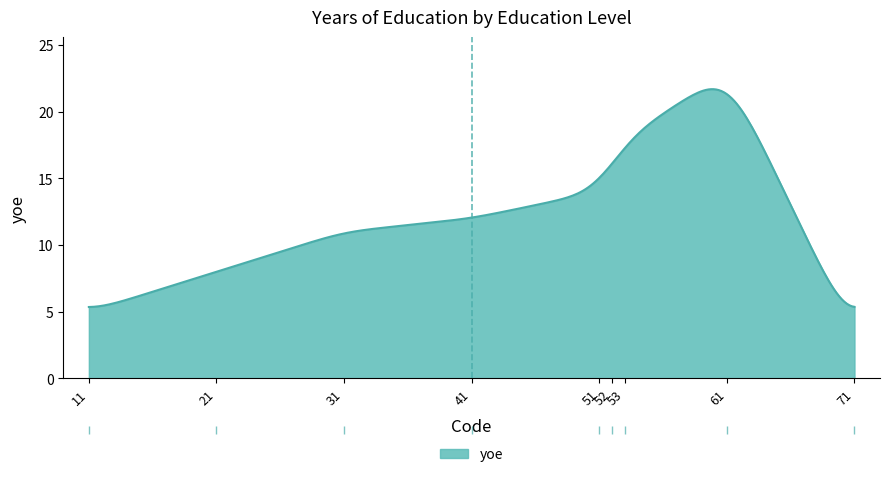

What is the difference between the maximum and minimum values?

16.3